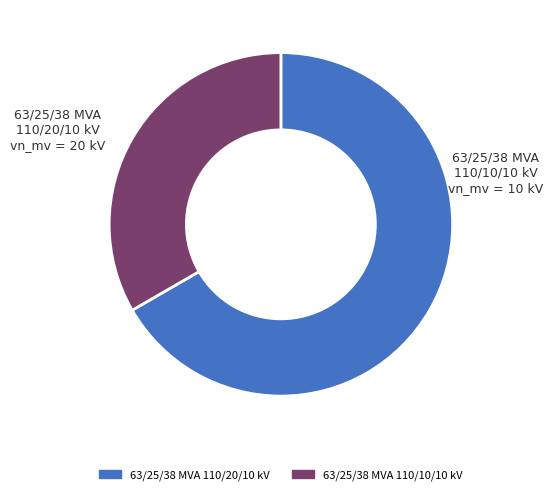

Count the number of slices in the pie.

2